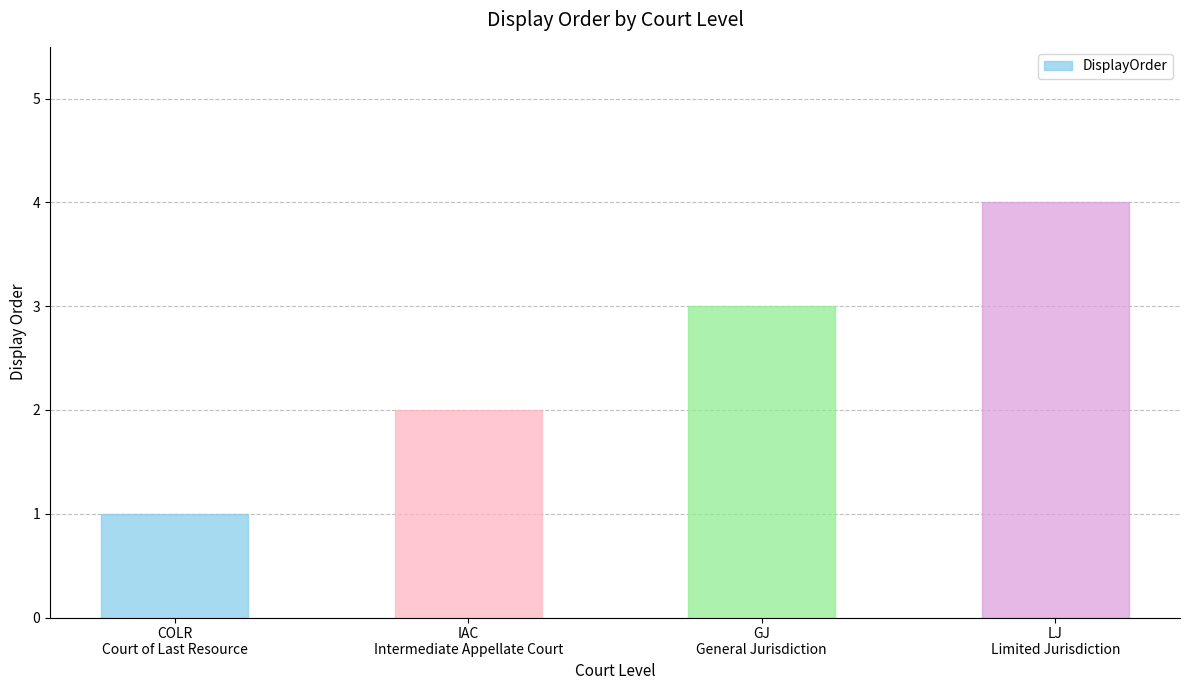

Which label corresponds to the largest value in the chart?

LJ
Limited Jurisdiction